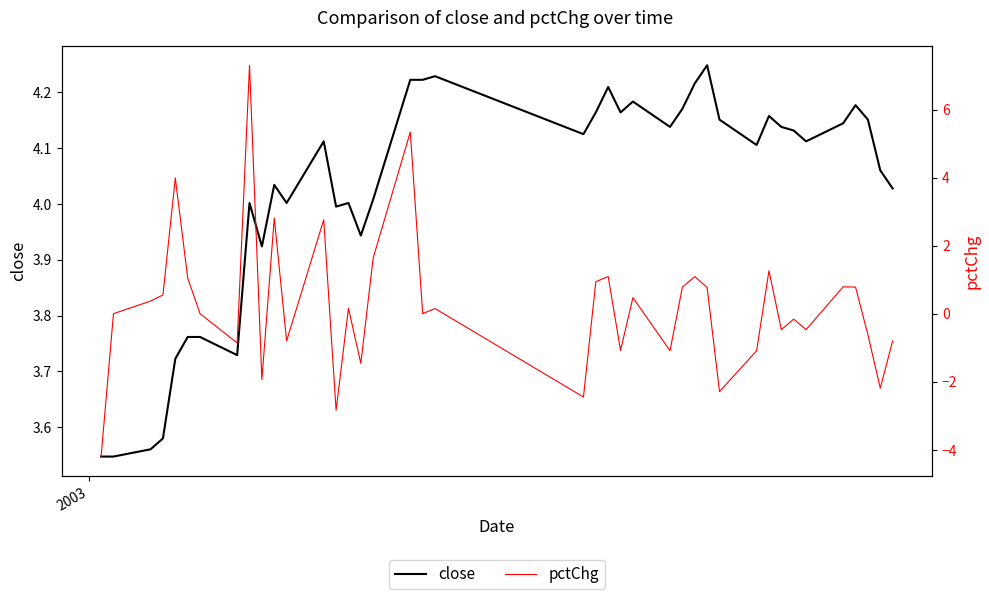

How many intersections are there between close and pctChg?

6